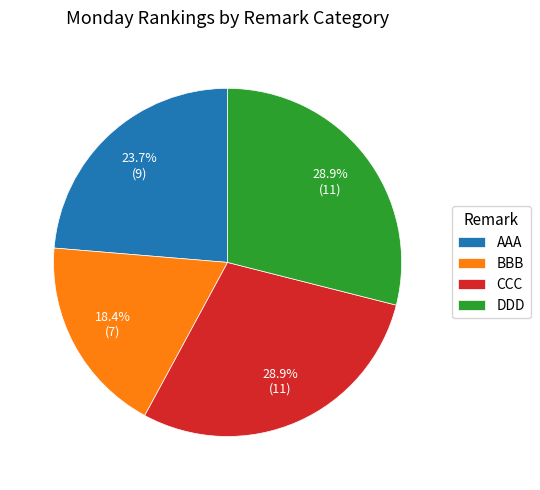

True or false: AAA accounts for 46% of the total.

False